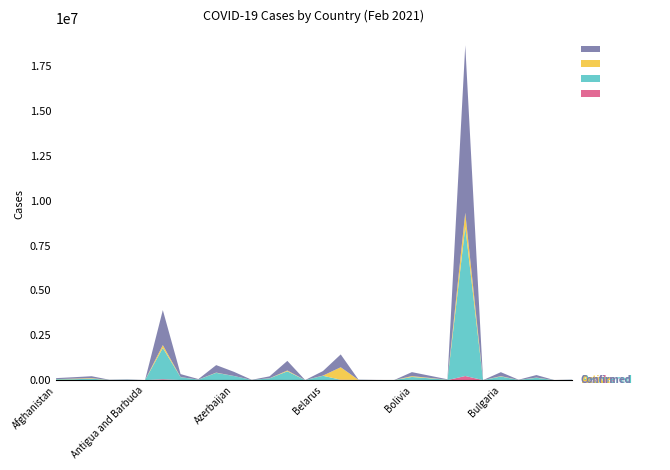

Reading left to right, transcribe all the data shown in this chart.

Confirmed: 55174	80941	108116	10070	19937	249	1952744	167421	28838	418283	230617	8231	104792	536545	1611	251705	716395	11978	4119	859	222447	122828	22738	9339420	180	221266	10958	140927	1664	14214
Recovered: 47982	48958	73940	9313	18335	179	1745208	158693	26079	396709	224168	6807	99527	481306	1238	239191	0	11413	3552	847	163338	96096	18468	8311881	170	191552	9685	126384	773	13401
Deaths: 2406	1404	2900	103	470	7	48539	3096	909	7902	3145	176	376	8162	14	1746	21216	306	54	1	10571	4745	148	227563	3	9218	127	3160	2	135
Active: 4786	30579	31276	654	1132	63	159997	5632	1850	13672	3304	1248	4889	47077	359	10768	695179	259	513	11	48538	21987	4122	799976	7	20496	1146	11383	889	678